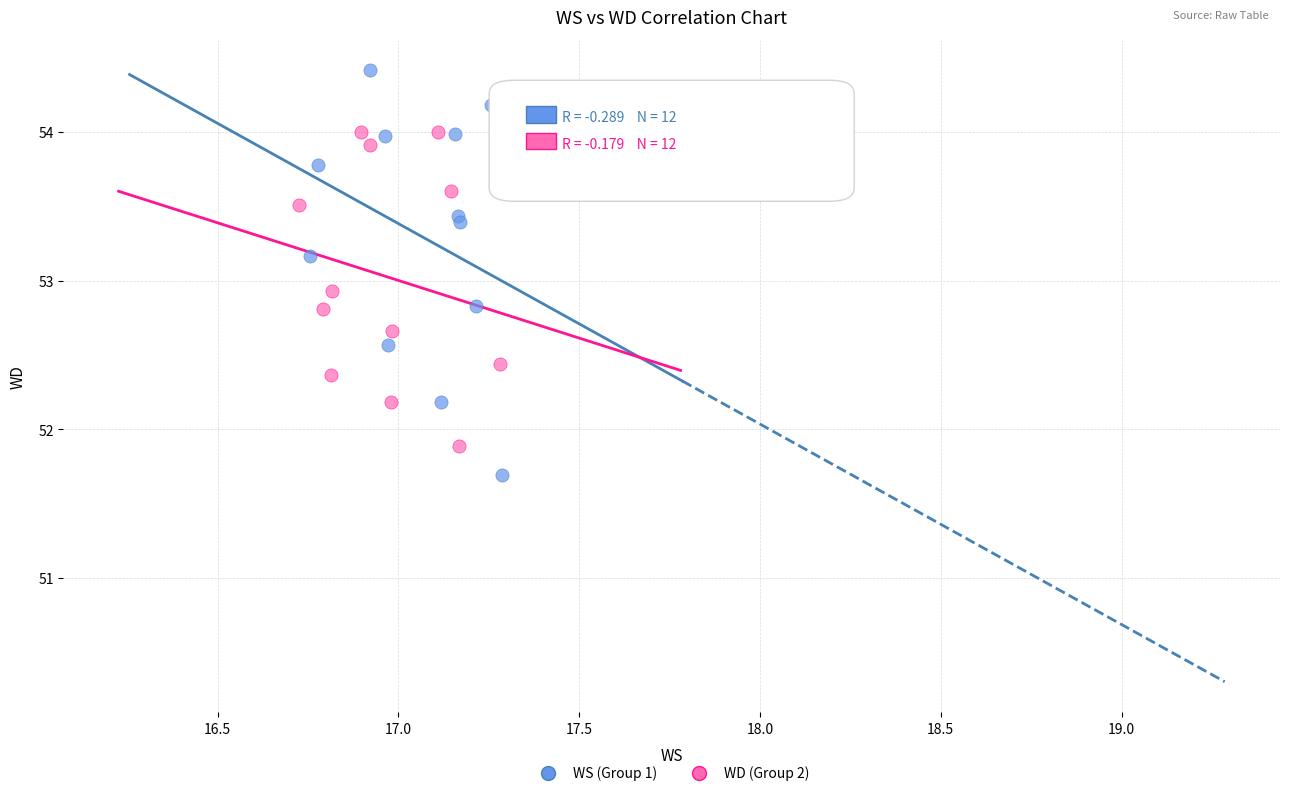

Which series reaches the maximum Y coordinate?

WS (Group 1)